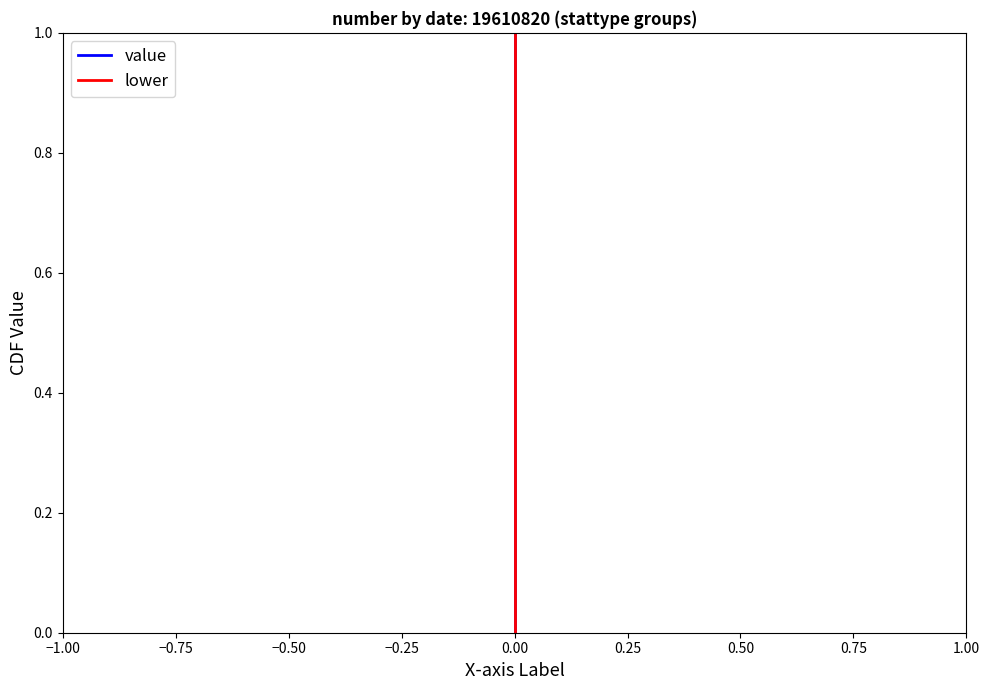

At which label does lower reach its minimum?

−1.00